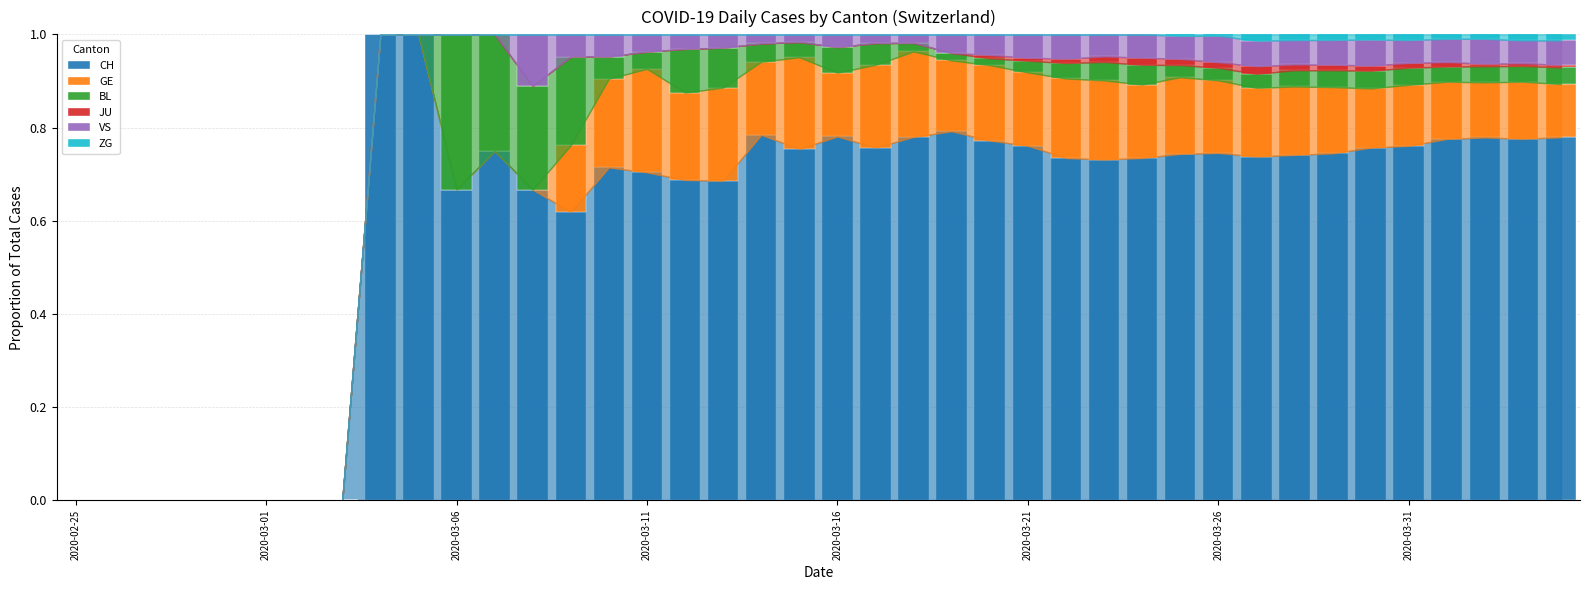

What is the maximum value for CH?

1.0